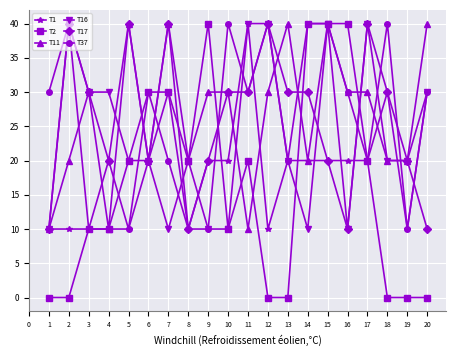

At which category is the sum across all series the highest?

15